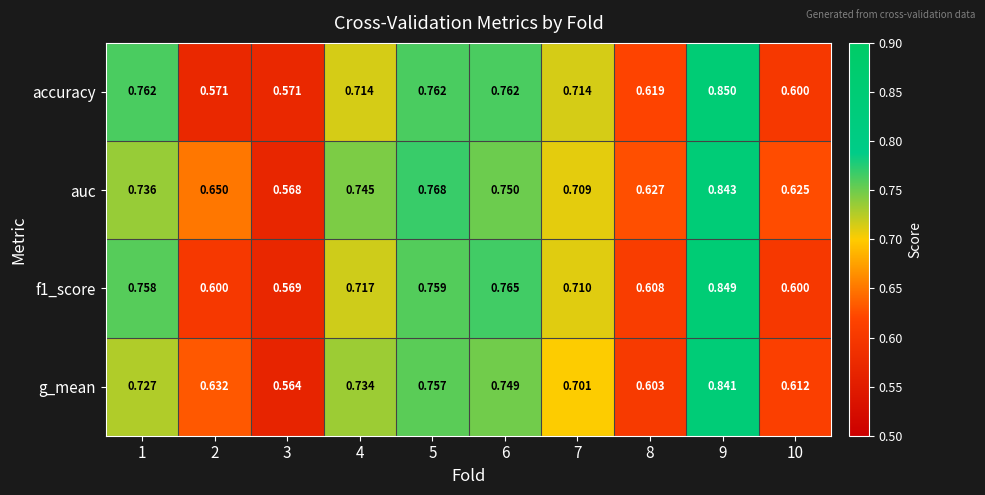

At which category is the sum across all series the highest?

9